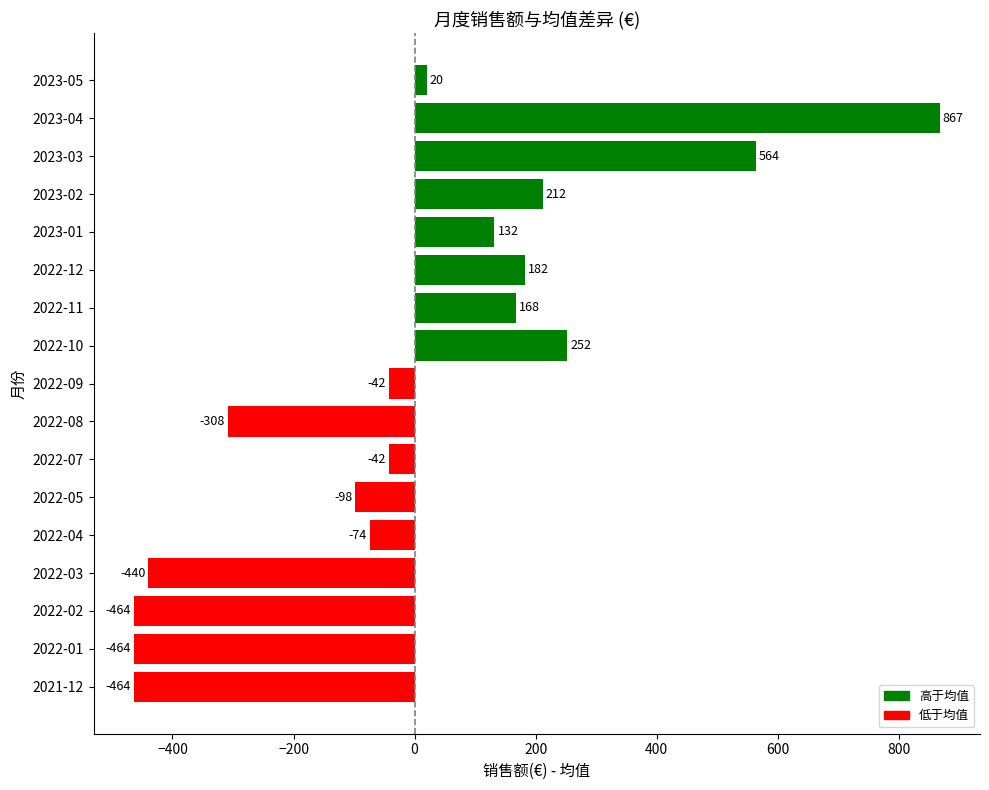

Does the chart contain any negative values?

Yes